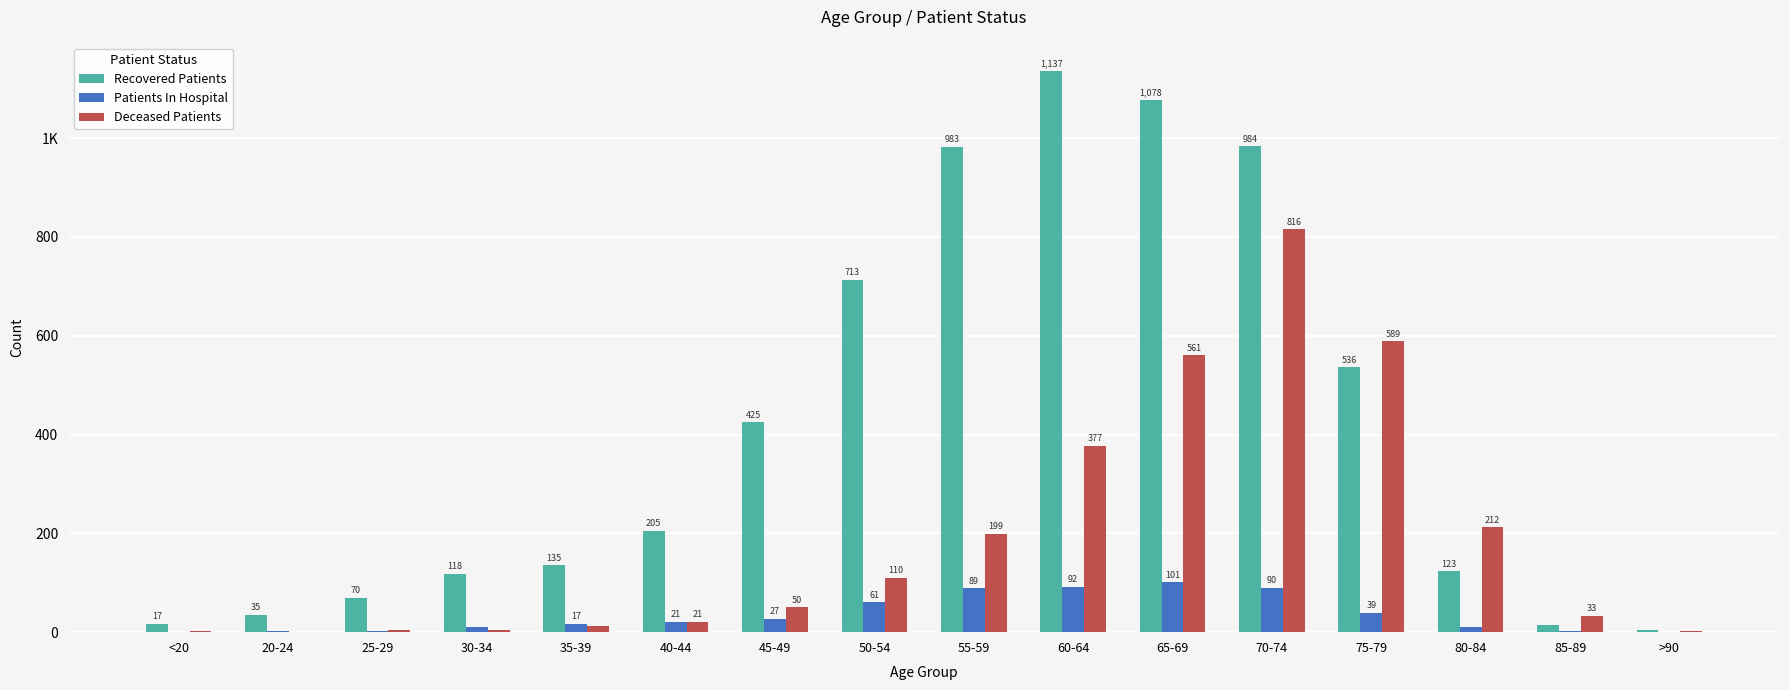

What value does the Deceased Patients series have at 30-34?

4